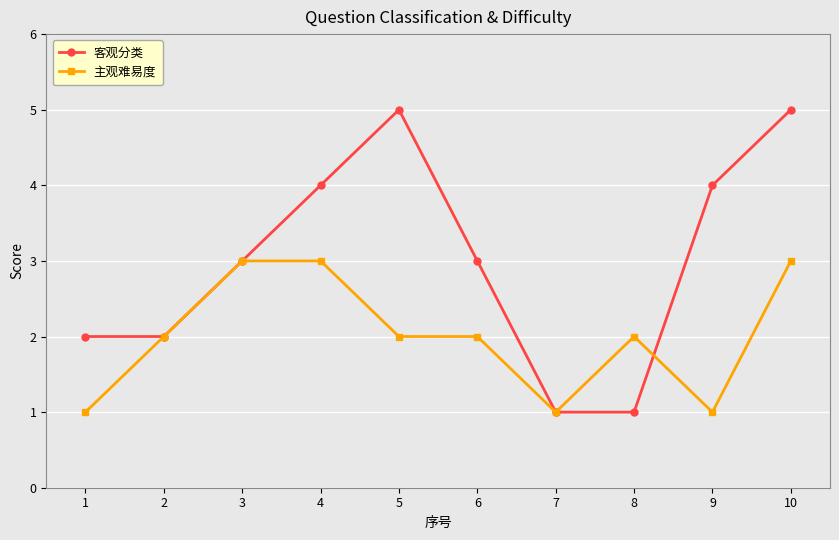

Rank the series by their average value, from highest to lowest.

客观分类, 主观难易度